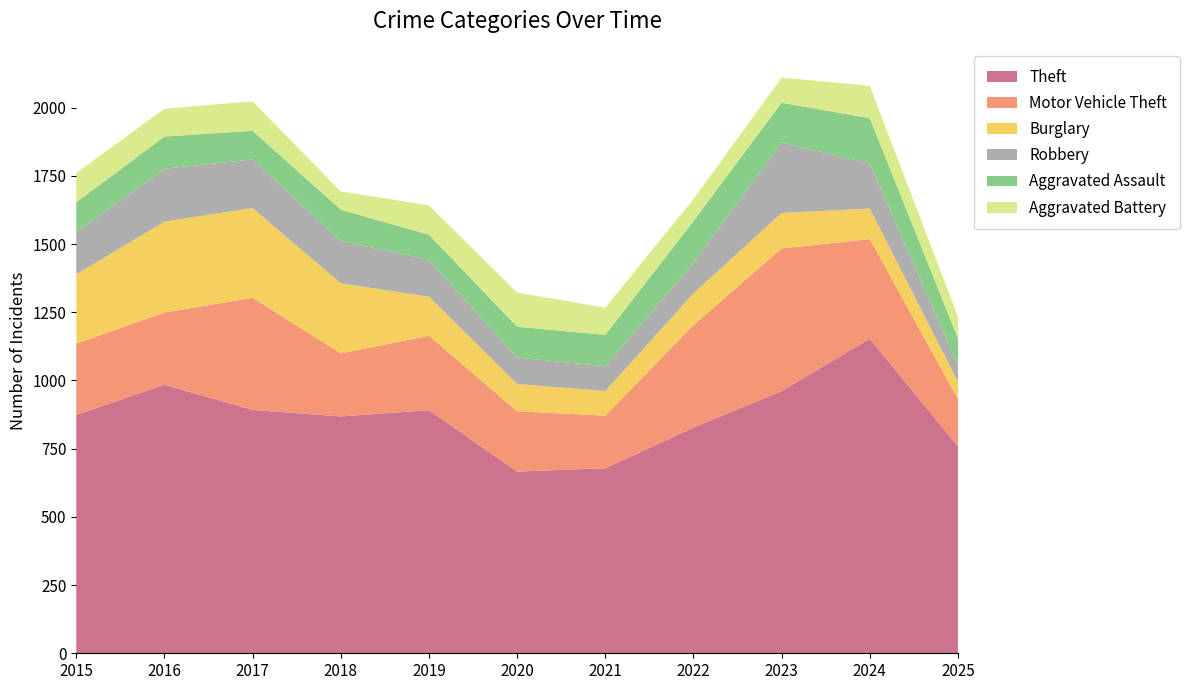

Reading right to left, list all the values displayed in this chart.

Theft: 2025=758	2024=1153	2023=961	2022=827	2021=678	2020=666	2019=891	2018=868	2017=892	2016=984	2015=874
Motor Vehicle Theft: 2025=174	2024=365	2023=523	2022=376	2021=193	2020=221	2019=273	2018=231	2017=411	2016=265	2015=261
Burglary: 2025=63	2024=112	2023=130	2022=116	2021=90	2020=100	2019=143	2018=257	2017=329	2016=333	2015=254
Robbery: 2025=60	2024=165	2023=259	2022=111	2021=91	2020=97	2019=135	2018=155	2017=178	2016=194	2015=154
Aggravated Assault: 2025=99	2024=166	2023=145	2022=154	2021=115	2020=113	2019=92	2018=115	2017=105	2016=118	2015=110
Aggravated Battery: 2025=80	2024=119	2023=92	2022=81	2021=100	2020=125	2019=108	2018=67	2017=108	2016=102	2015=108